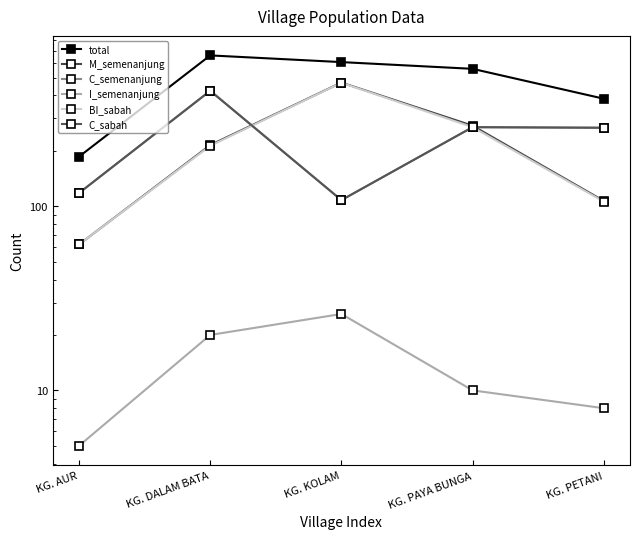

Which category has the lowest value across all series?

KG. AUR